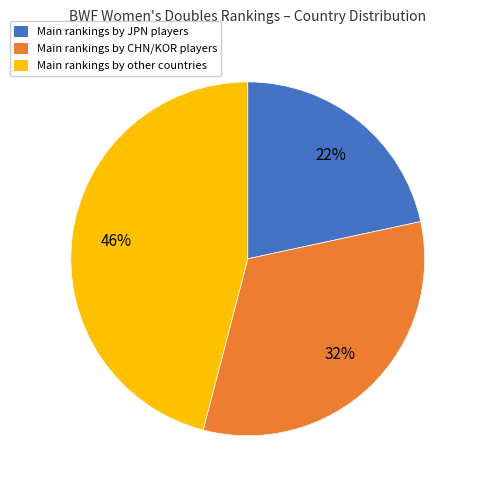

Which has a higher value, Main rankings by CHN/KOR players or Main rankings by other countries?

Main rankings by other countries